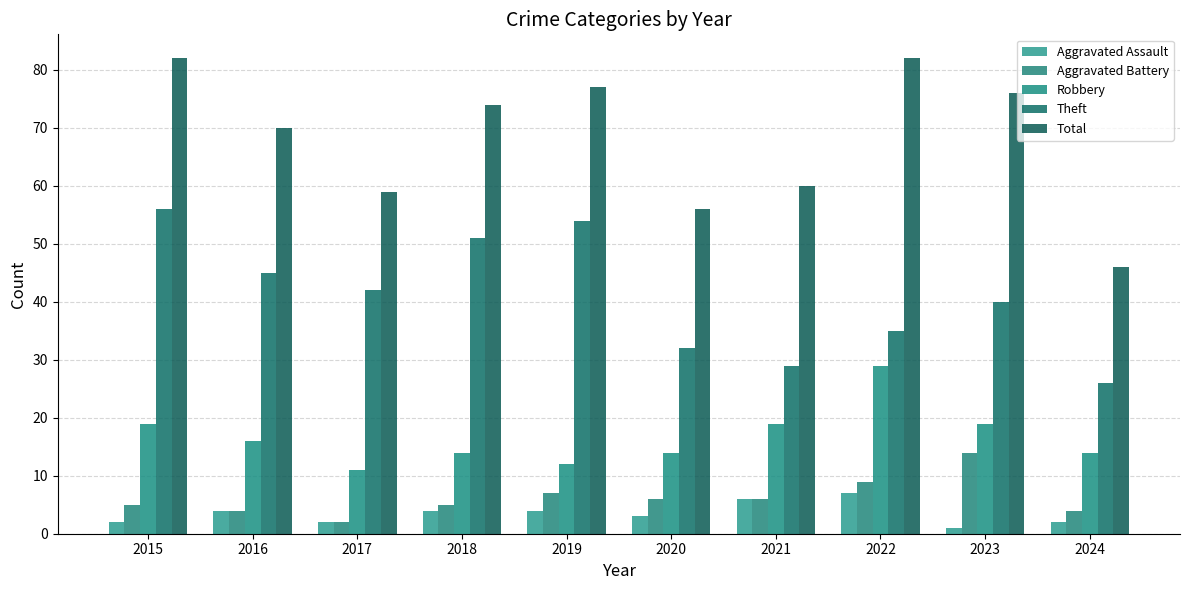

Between 2015 and 2018, which series saw the biggest shift?

Total